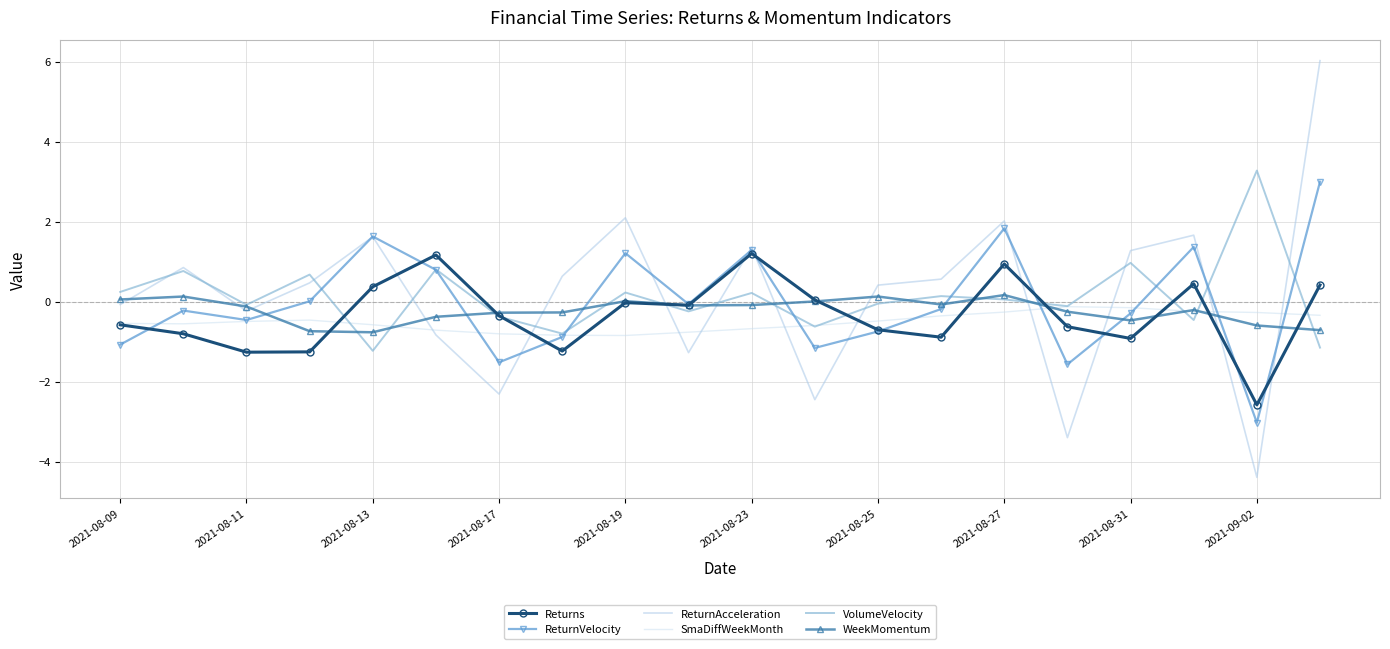

True or false: Returns and ReturnAcceleration cross at least once.

True